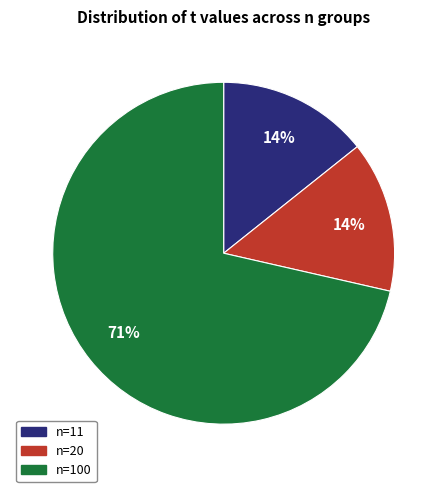

Is there a majority slice in this chart?

Yes